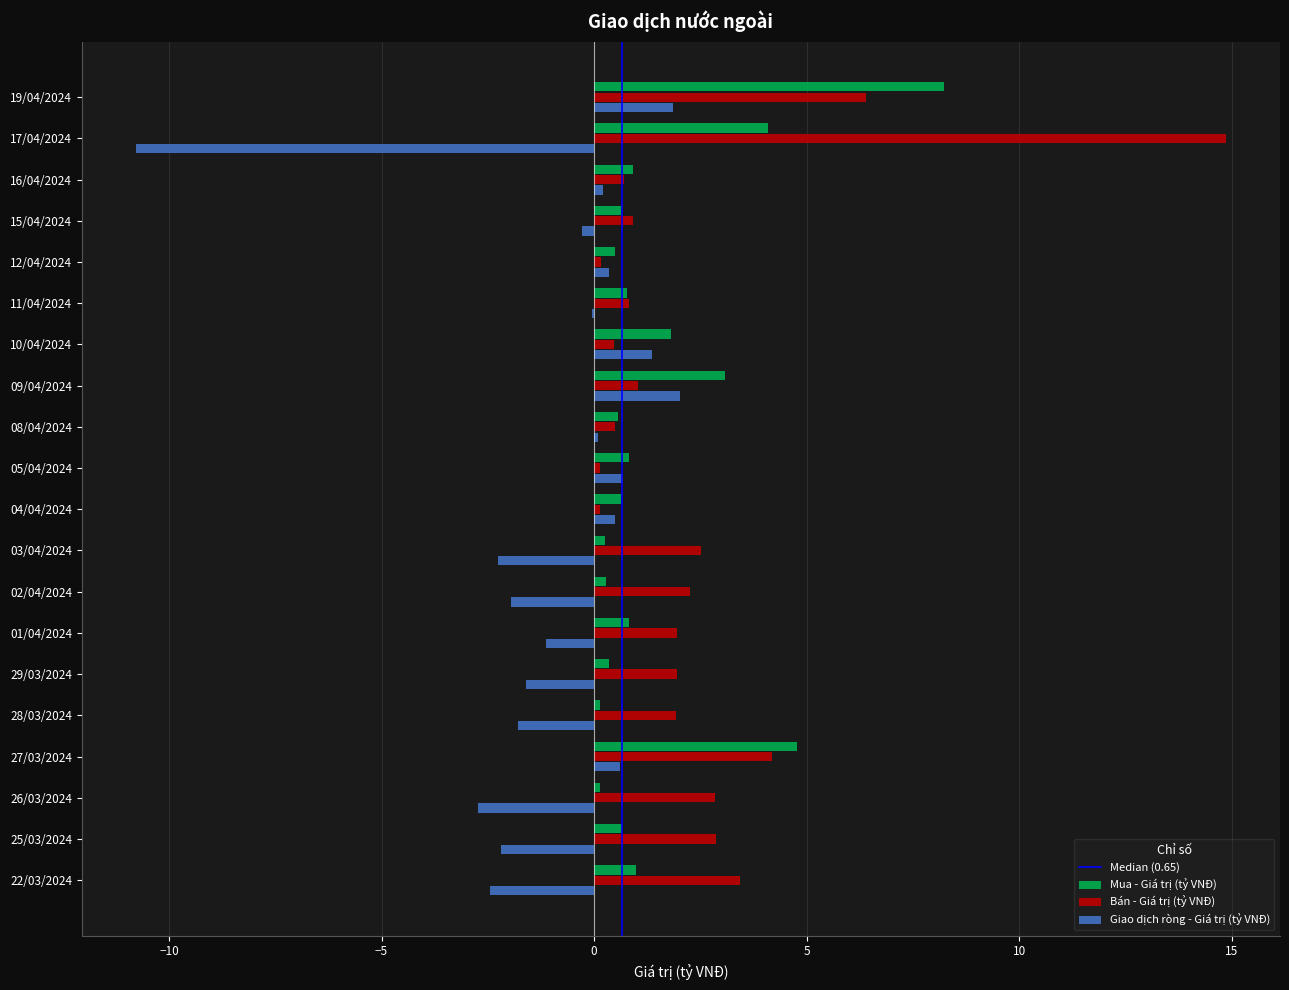

Which series has the largest total across all categories?

Bán - Giá trị (tỷ VNĐ)